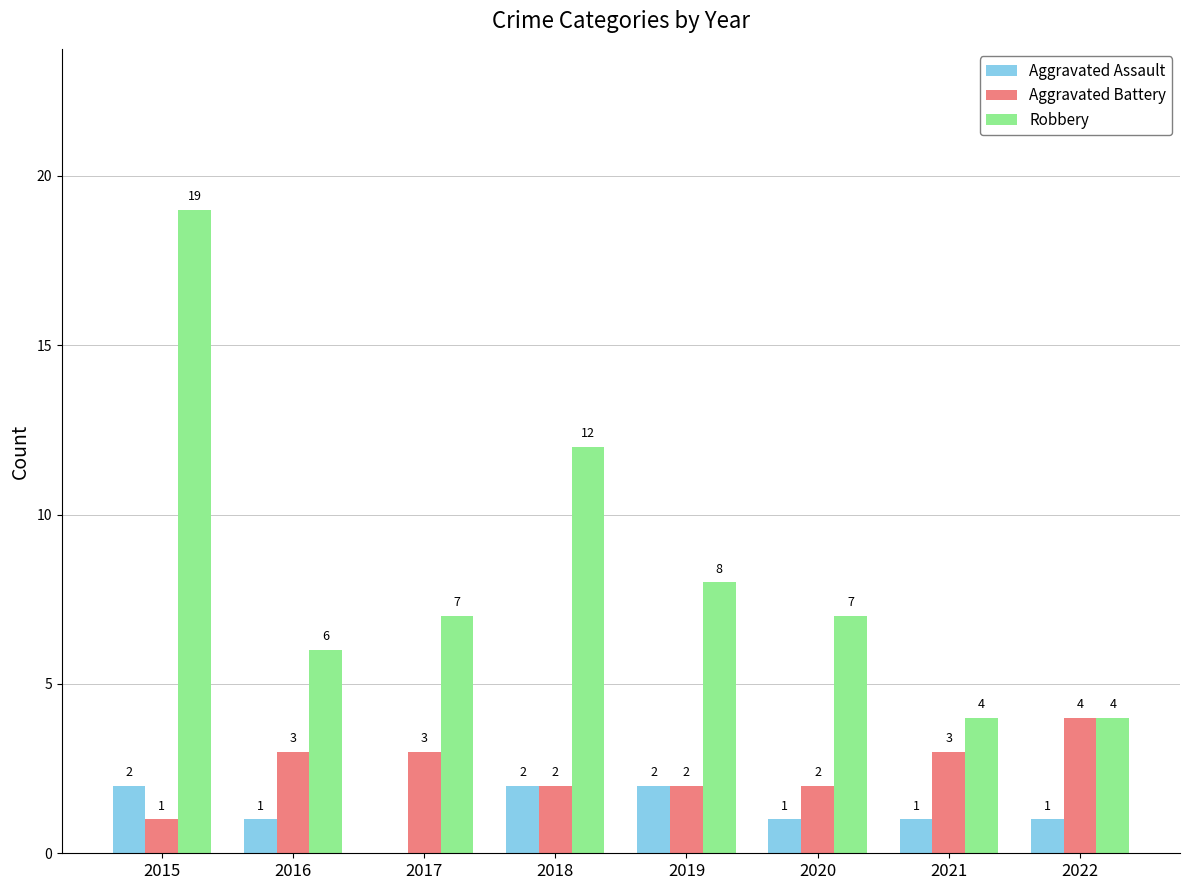

What is the greatest value displayed?

19